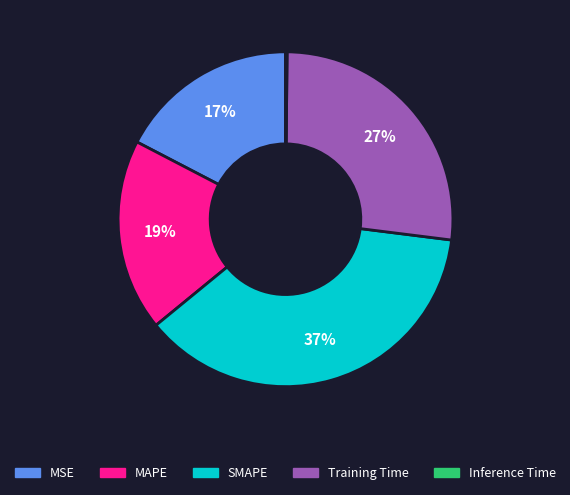

Which slice is the largest?

SMAPE